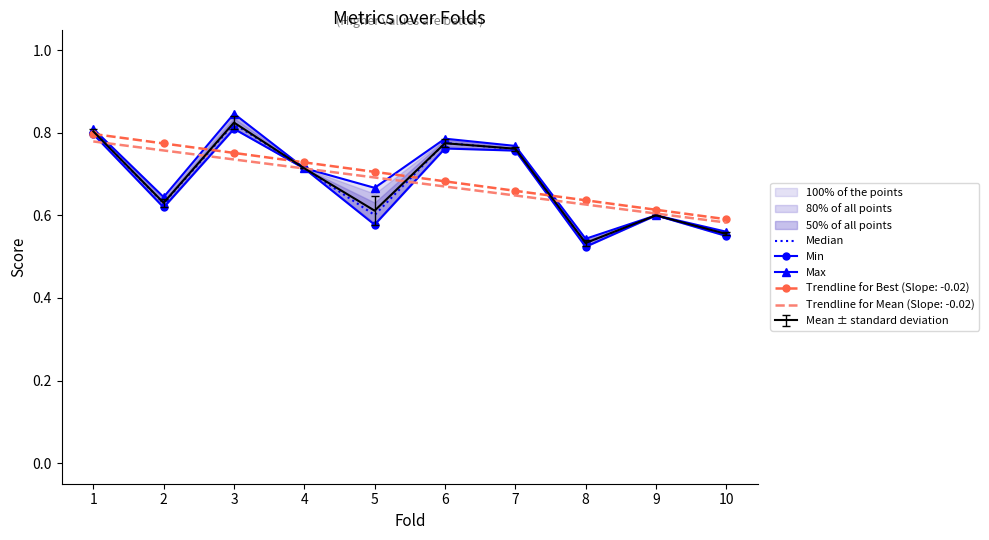

List the series in order of their peak value, highest first.

Max, Median, Min